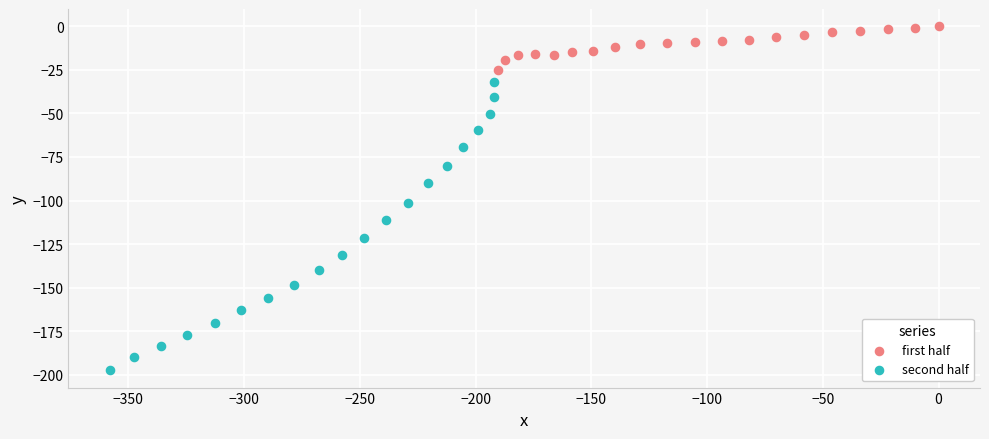

Which series has the largest Y range (max minus min)?

second half